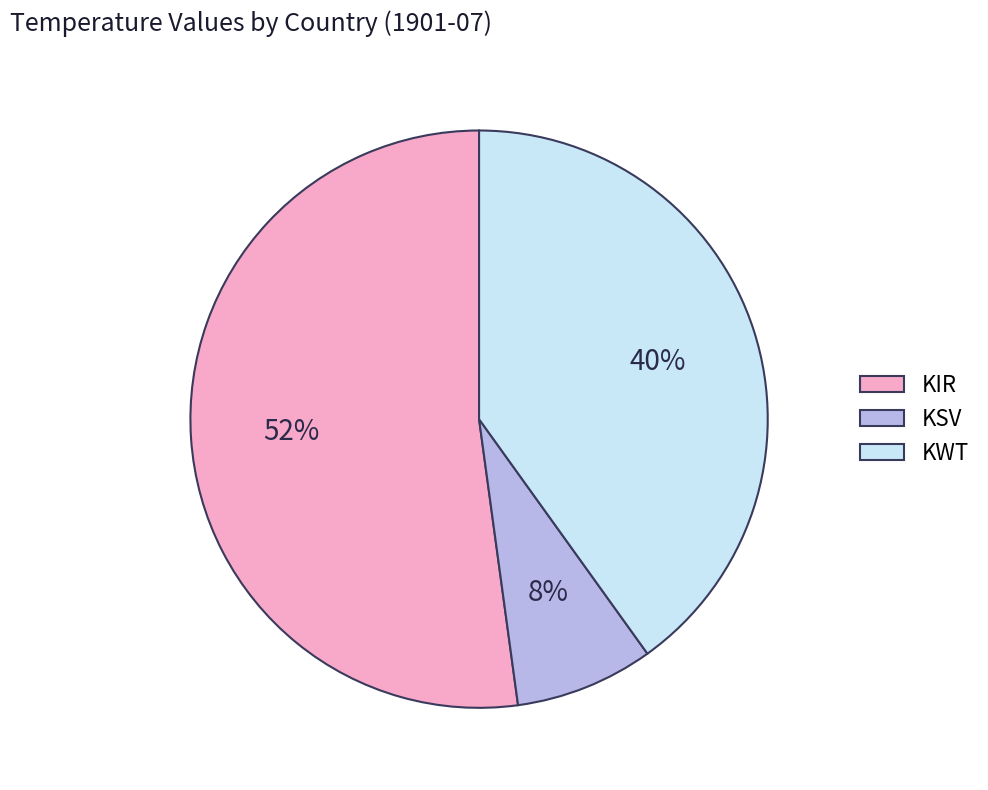

To the nearest percent, what is the difference between the KIR and KSV slice percentages?

44%